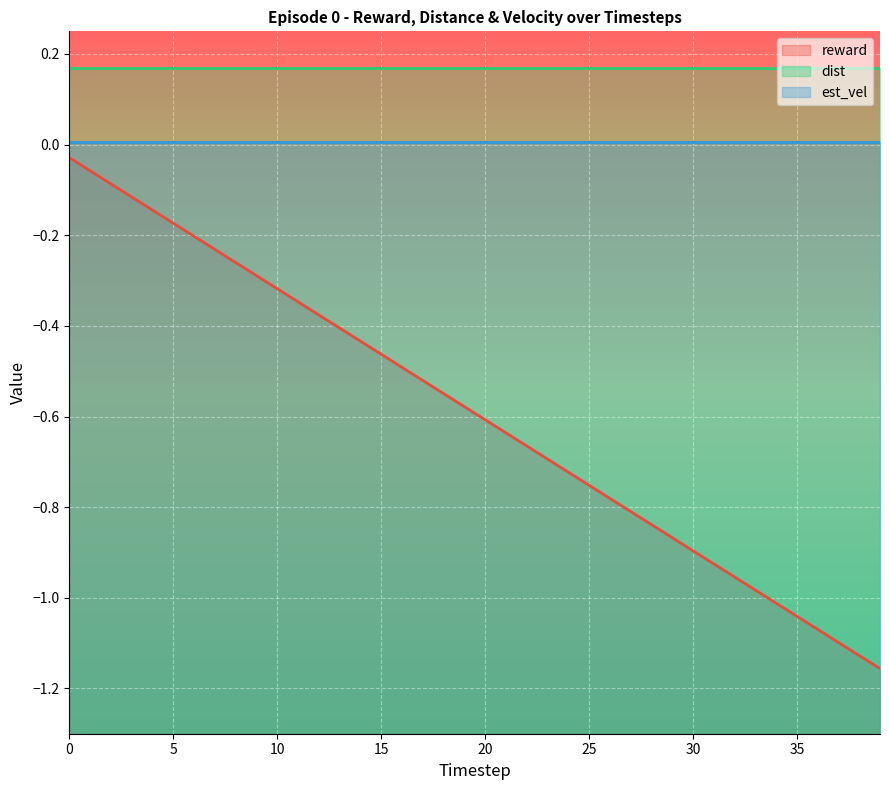

How many data points does each series have?

40